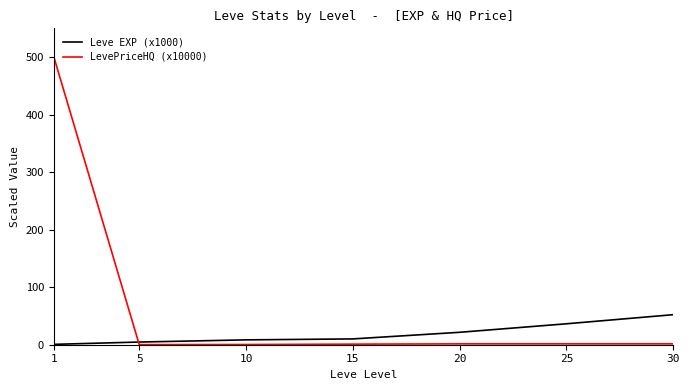

What is the maximum value for LevePriceHQ (x10000)?

500.7